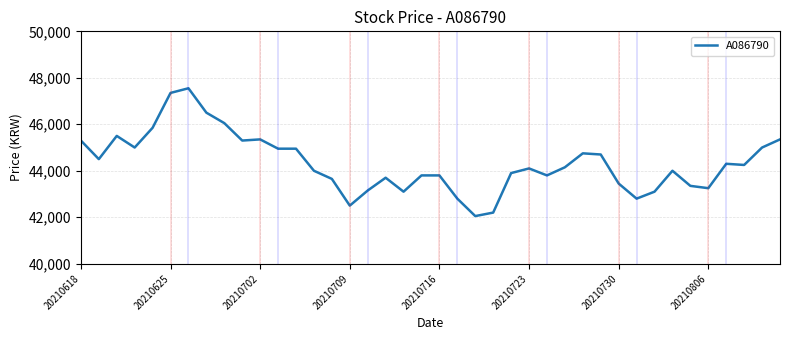

Reading right to left, list all the values displayed in this chart.

45350	45000	44250	44300	43250	43350	44000	43100	42800	43450	44700	44750	44150	43800	44100	43900	42200	42050	42800	43800	43800	43100	43700	43150	42500	43650	44000	44950	44950	45350	45300	46050	46500	47550	47350	45850	45000	45500	44500	45300